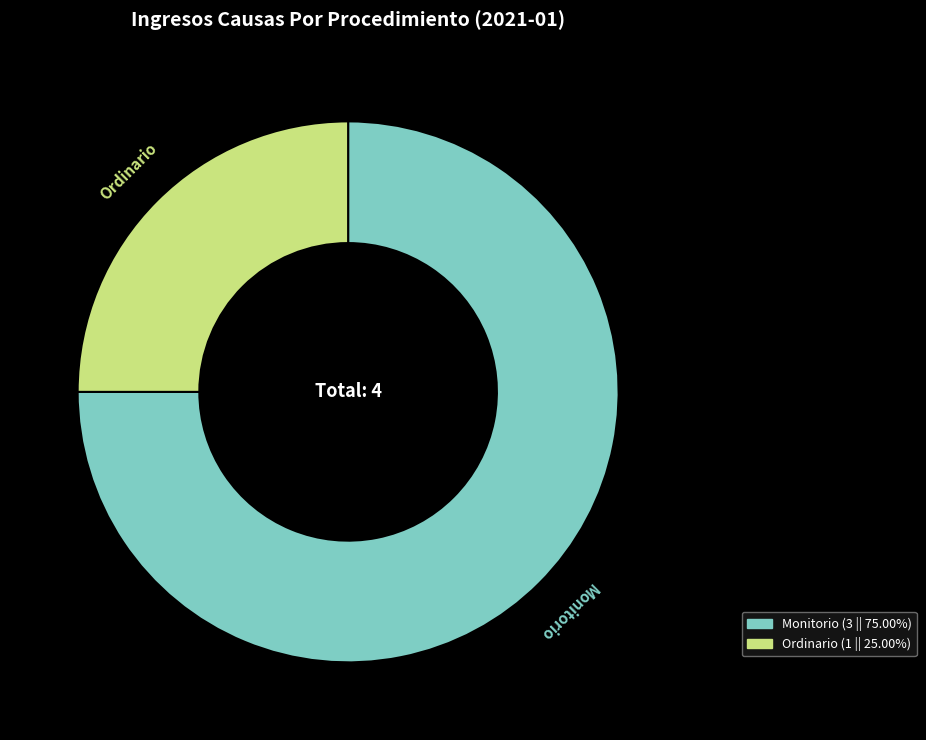

Is the sum of Monitorio and Ordinario greater than half?

Yes